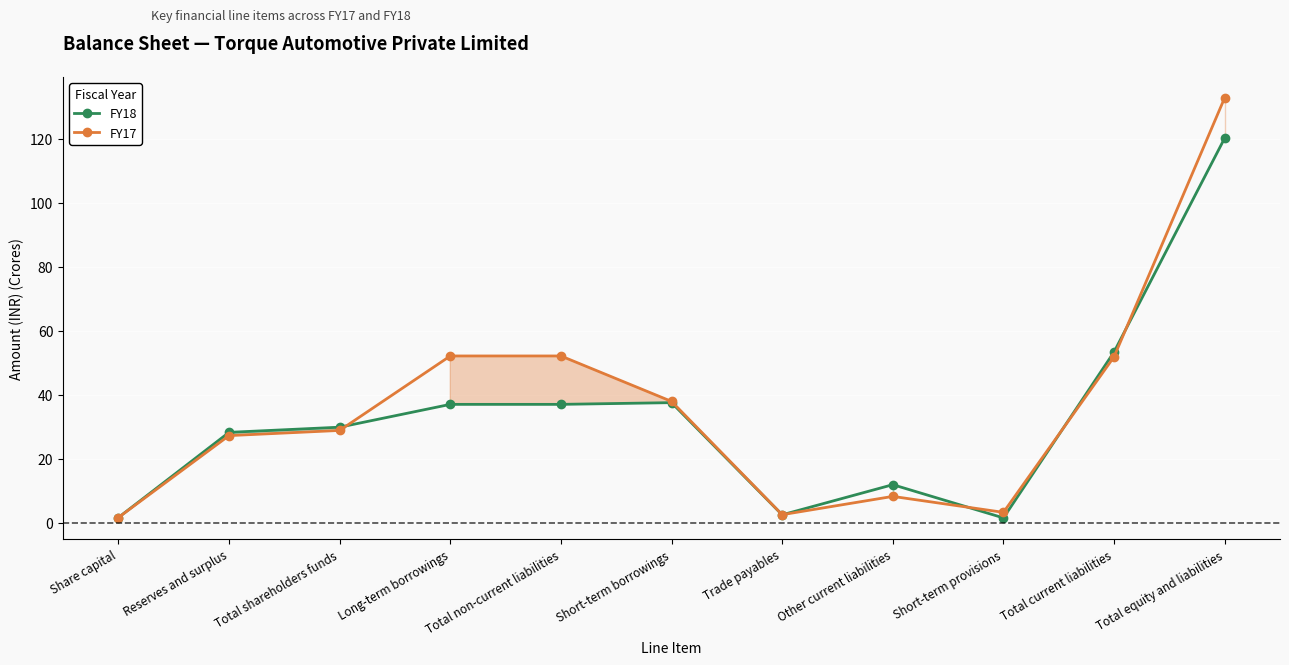

List the labels in order of FY17 value, smallest first.

Share capital, Trade payables, Short-term provisions, Other current liabilities, Reserves and surplus, Total shareholders funds, Short-term borrowings, Total current liabilities, Long-term borrowings, Total non-current liabilities, Total equity and liabilities